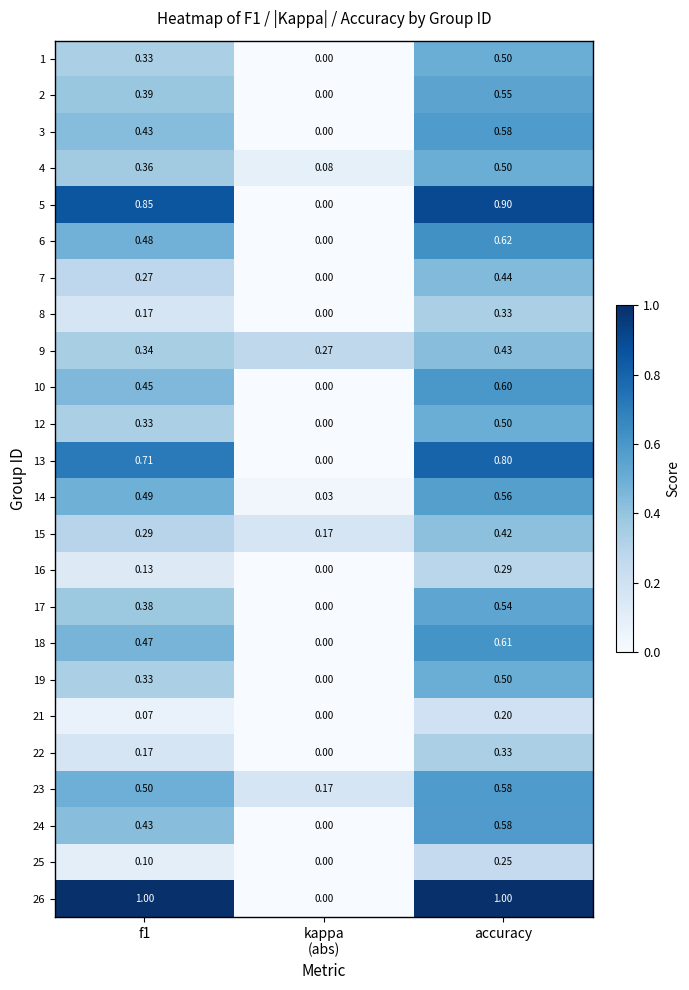

Which series has the largest range (max minus min)?

26